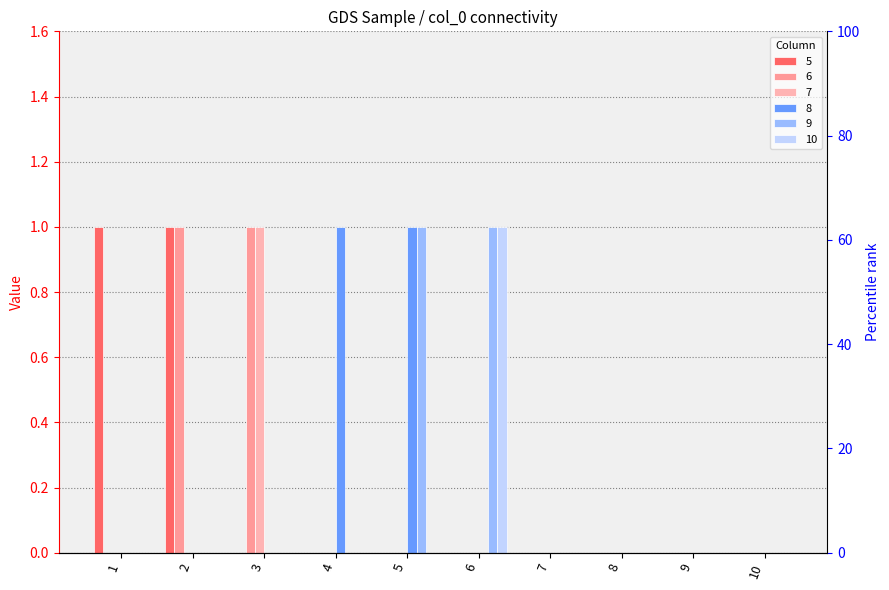

What is the difference between the maximum and minimum values in the 7 series?

1